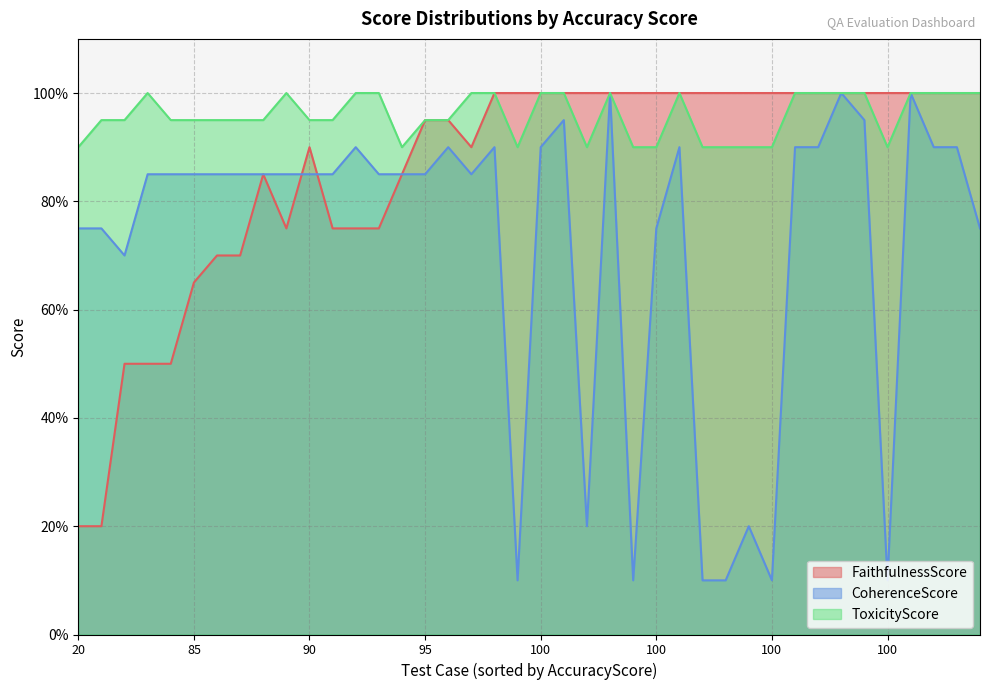

What is the label of the 35th point from the left?

100